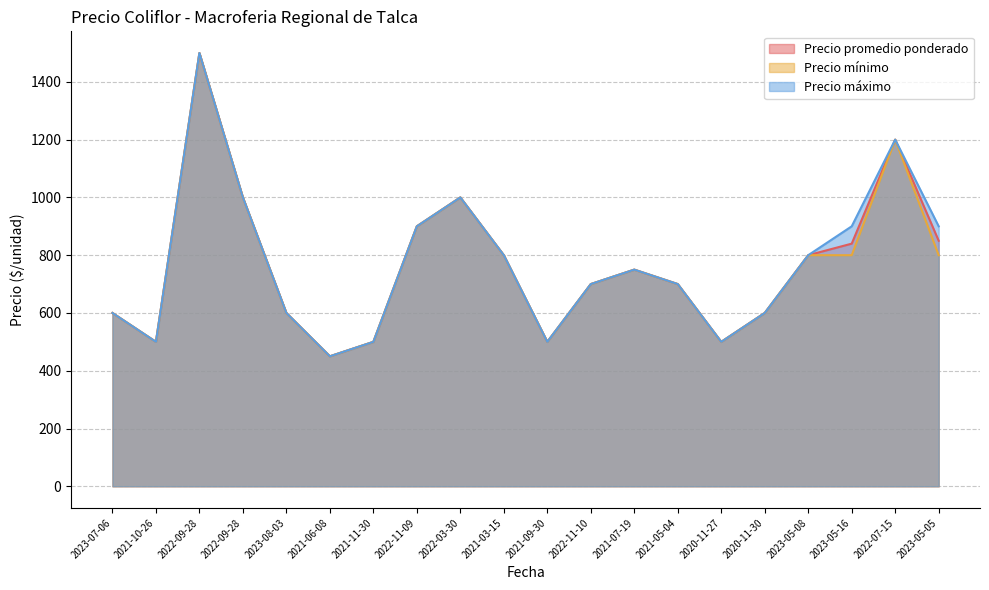

The Precio máximo series shows 501 at 2023-05-16. True or false?

False